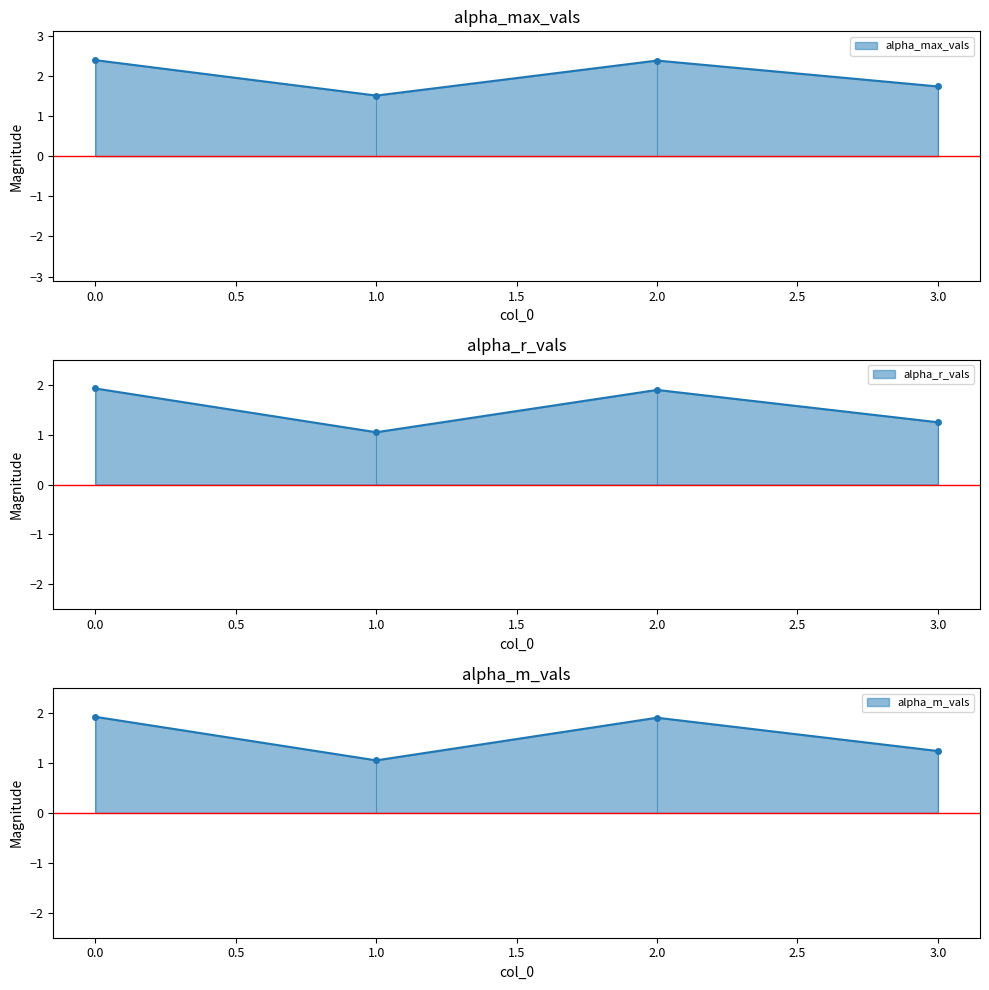

Which series has the largest range (max minus min)?

alpha_max_vals